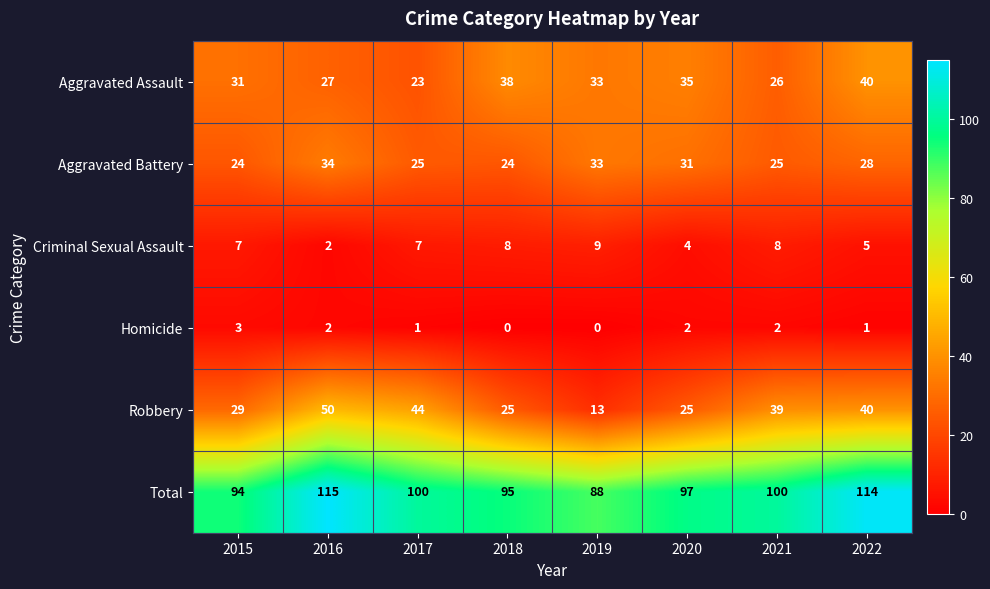

What is the average value of the Aggravated Battery series?

28